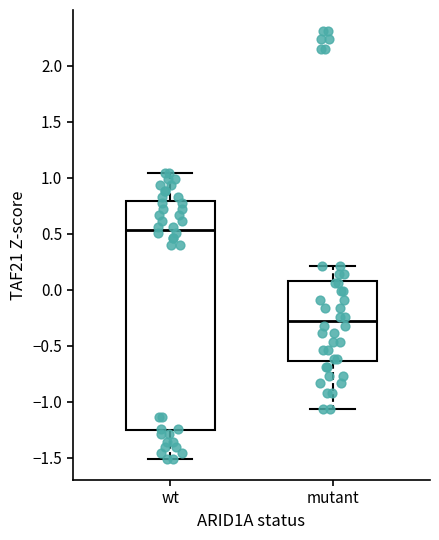

Reading left to right, transcribe this box plot: for each box, give where its median line is, the range the box spans, and where its two whiskers end, as read against the y-axis. The values are not printed on the chart, so give them approximately, as read against the axis.

wt: median 0.55, box -1.25 to 0.80, whiskers -1.50 to 1.05
mutant: median -0.30, box -0.65 to 0.10, whiskers -1.05 to 0.20